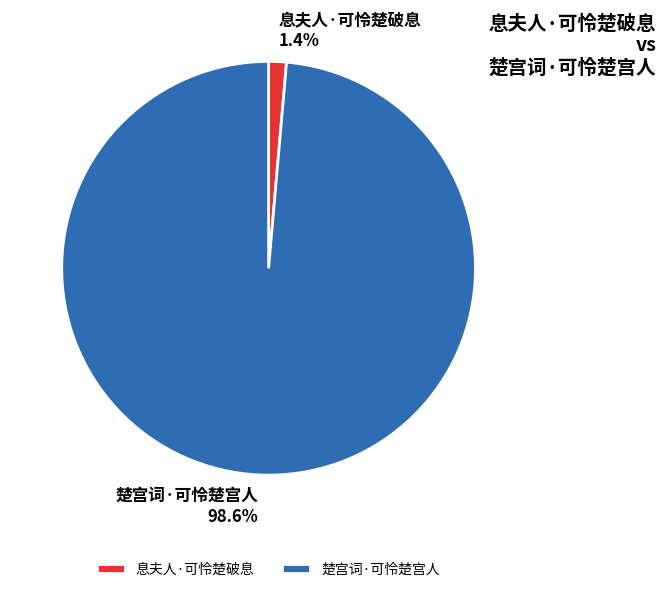

Combined, what portion of the pie is 息夫人·可怜楚破息 and 楚宫词·可怜楚宫人?

100.0%